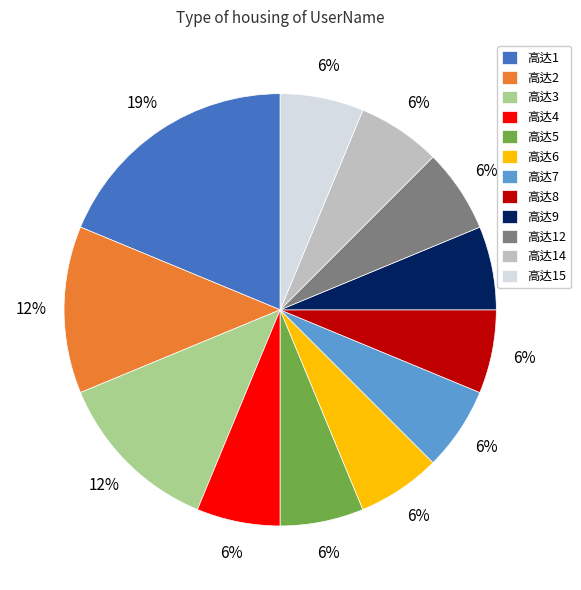

Does 高达8 represent more than half of the total?

No